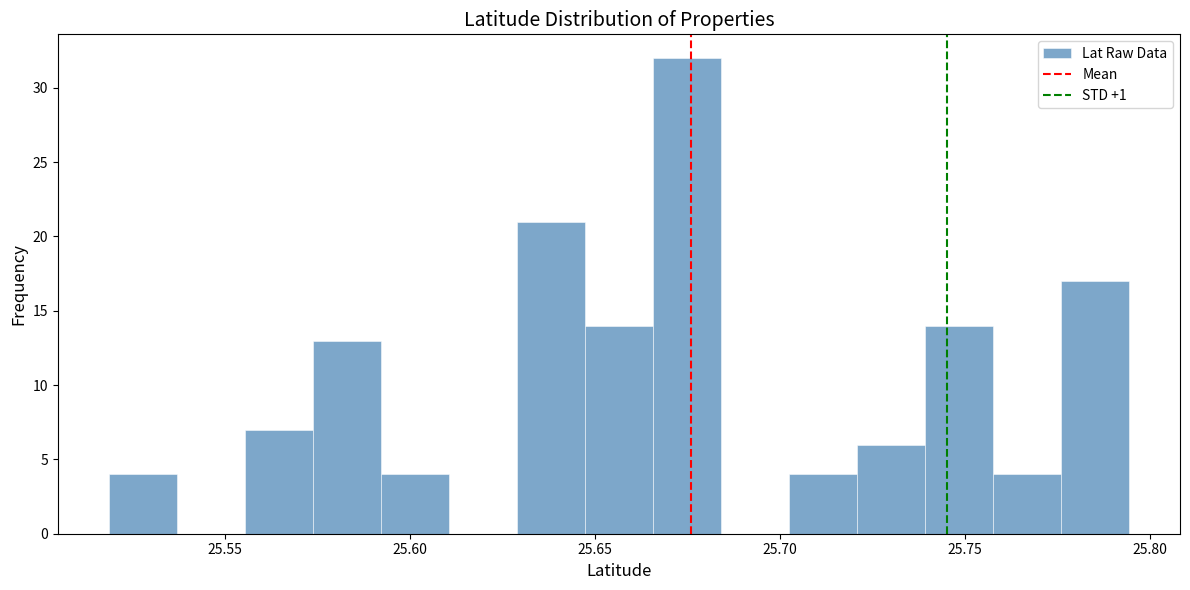

Around what value on the x-axis is the tallest bar? Give the approximate position of its centre, as read against the axis.

25.675